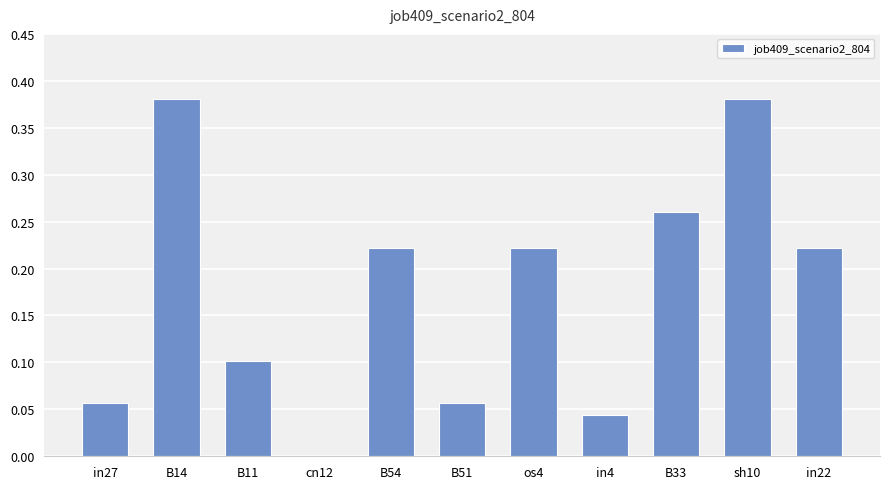

What is the sum of all values?

1.9